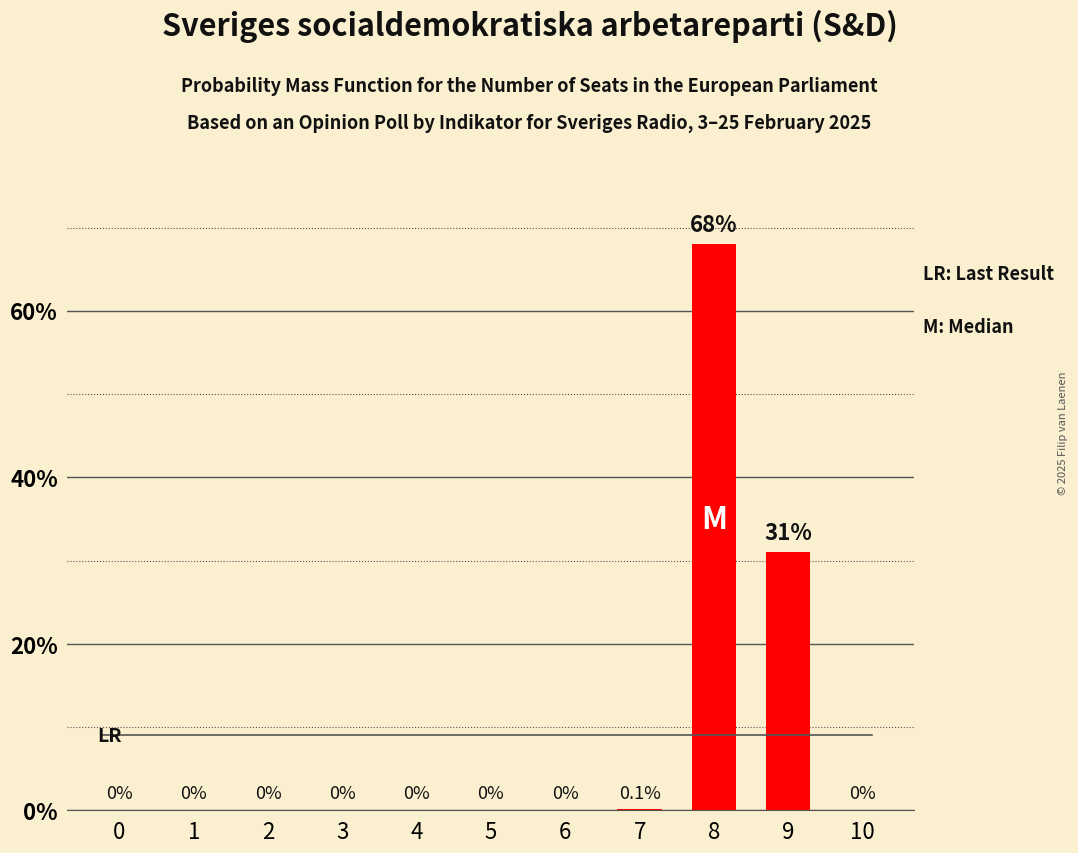

Which category has the highest value across all series?

8